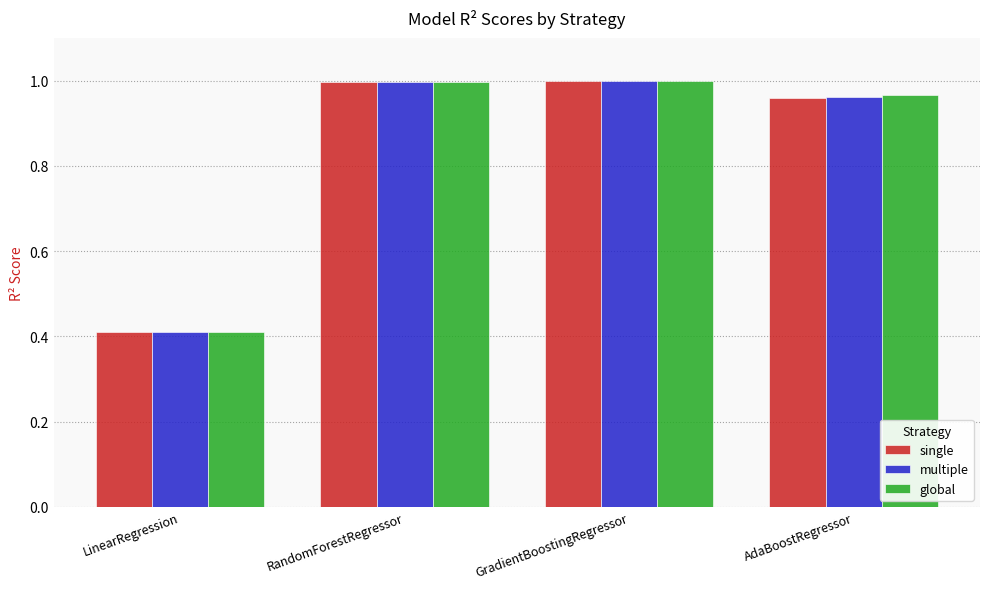

How many groups of bars are there?

4